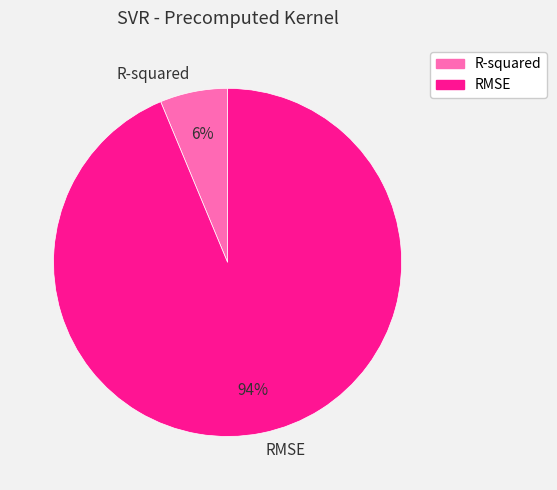

What percentage is the R-squared slice, to the nearest percent?

6%